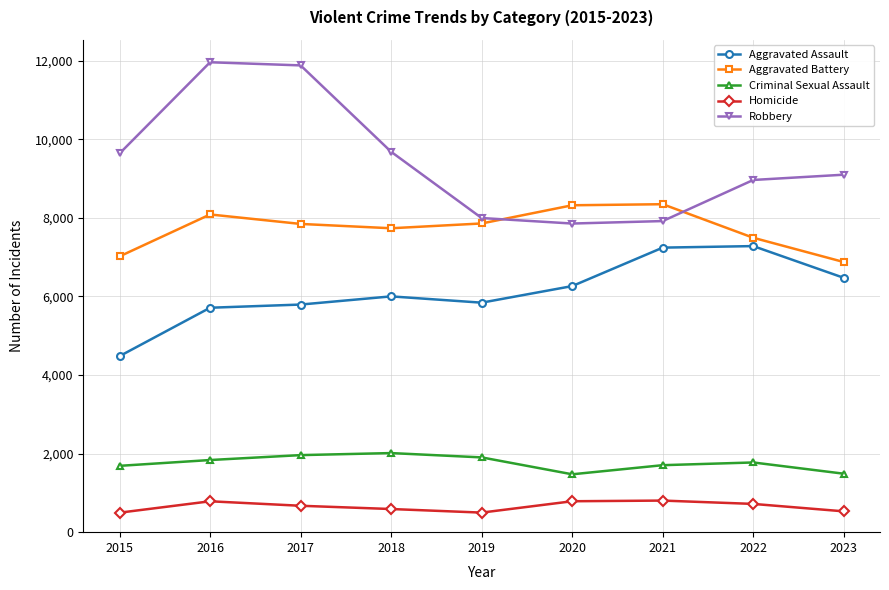

List the series in order of their peak value, lowest first.

Homicide, Criminal Sexual Assault, Aggravated Assault, Aggravated Battery, Robbery